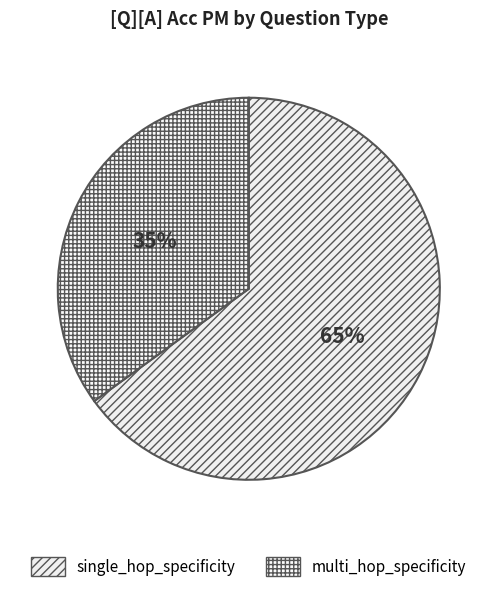

Count the number of slices in the pie.

2